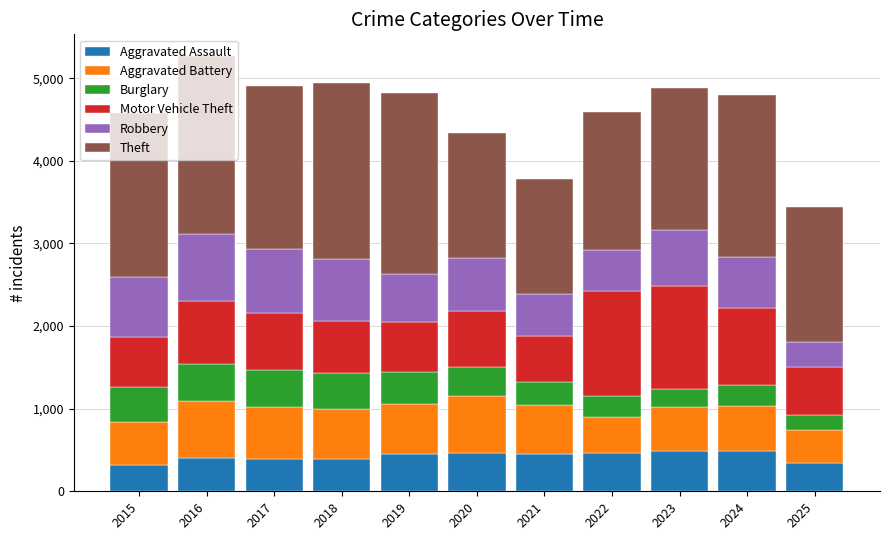

What is the maximum value for Aggravated Assault?

492